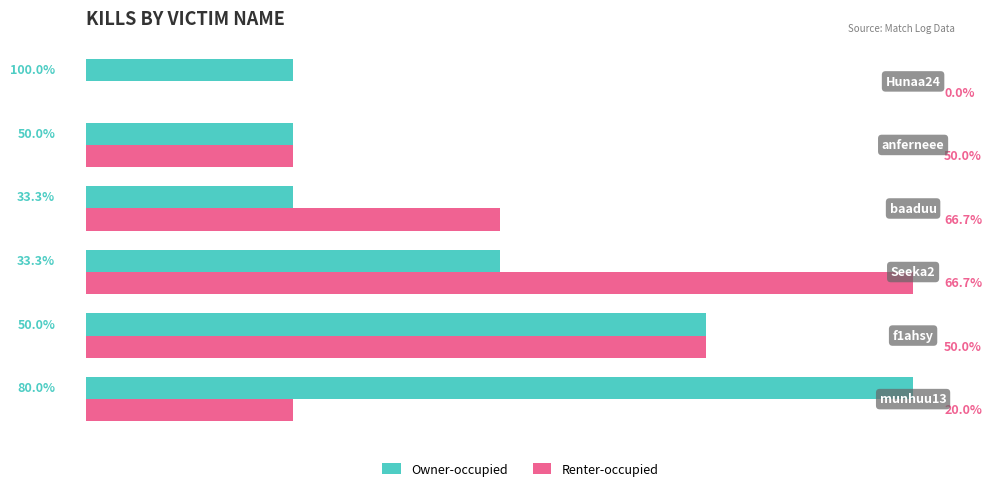

How many values in the Owner-occupied series are below 2?

3